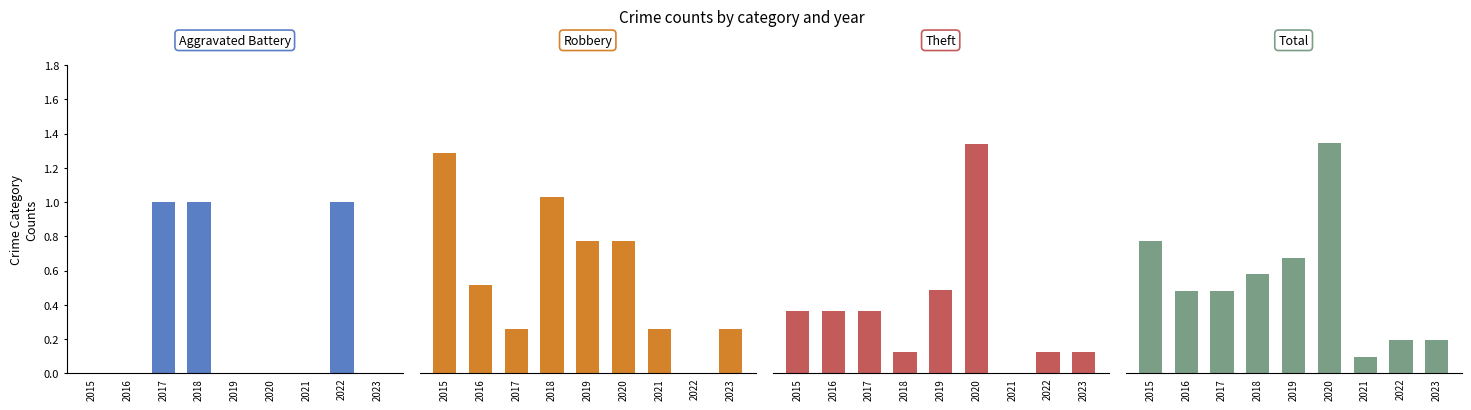

Count the number of data series in this chart.

4